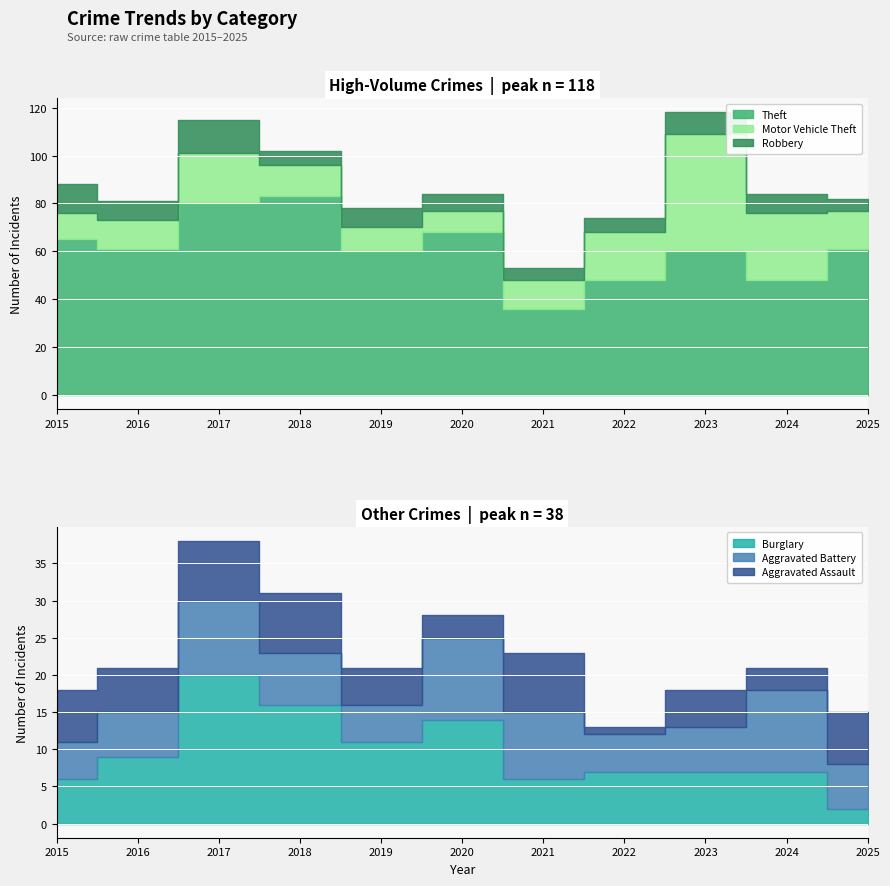

At which category does Robbery reach its first local valley?

2016